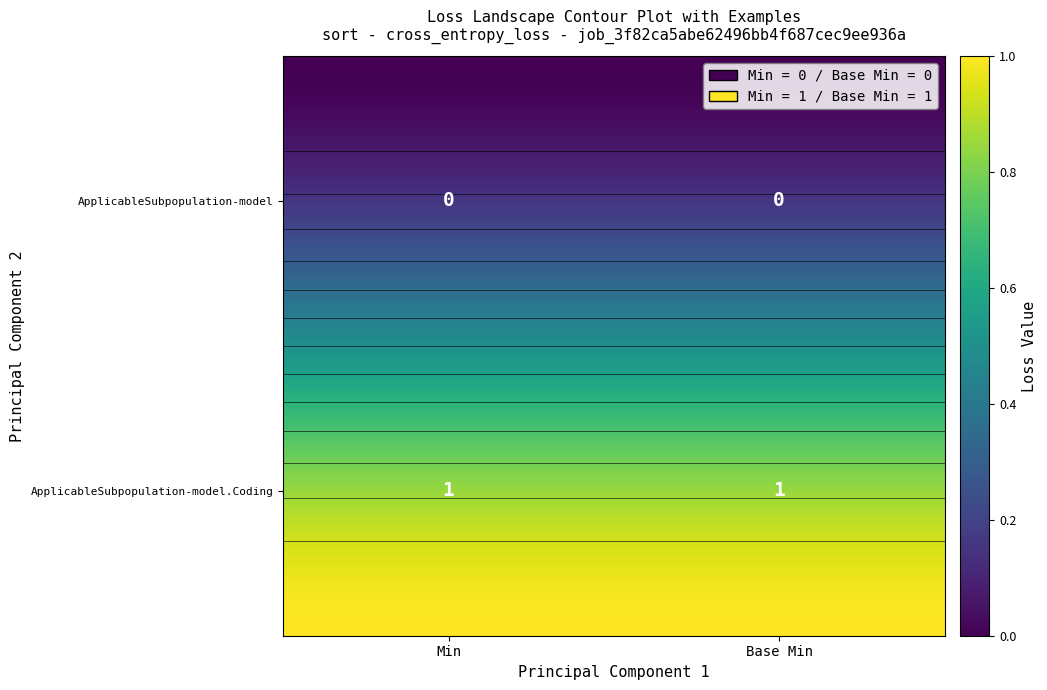

Is the value of shr-core-ApplicableSubpopulation-model.Coding at Base Min greater than the value of shr-core-ApplicableSubpopulation-model at Min?

Yes